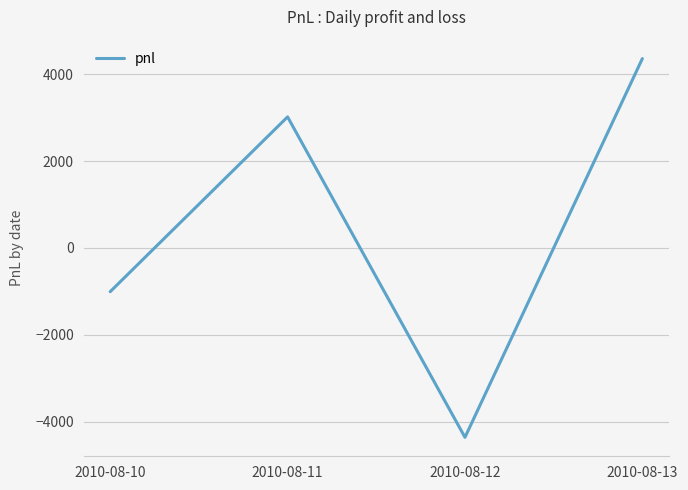

Rank the categories by value from lowest to highest.

2010-08-12, 2010-08-10, 2010-08-11, 2010-08-13